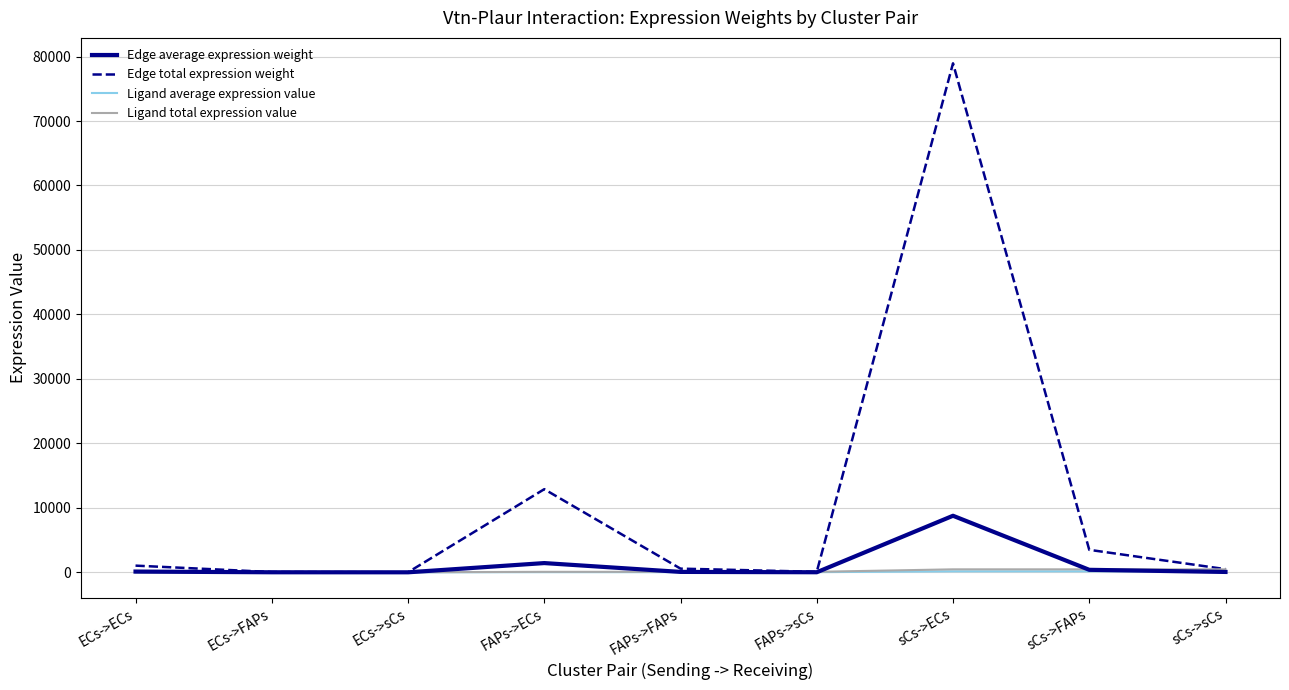

Between ECs->FAPs and sCs->ECs, which series saw the biggest shift?

Edge total expression weight